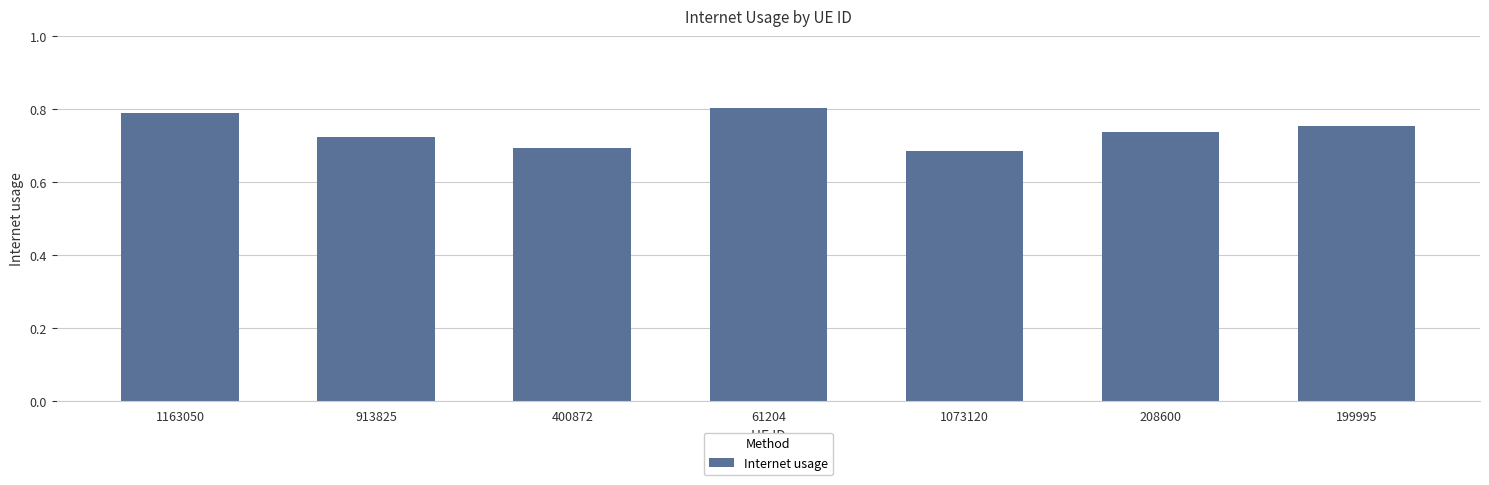

What position from the right is 208600?

2